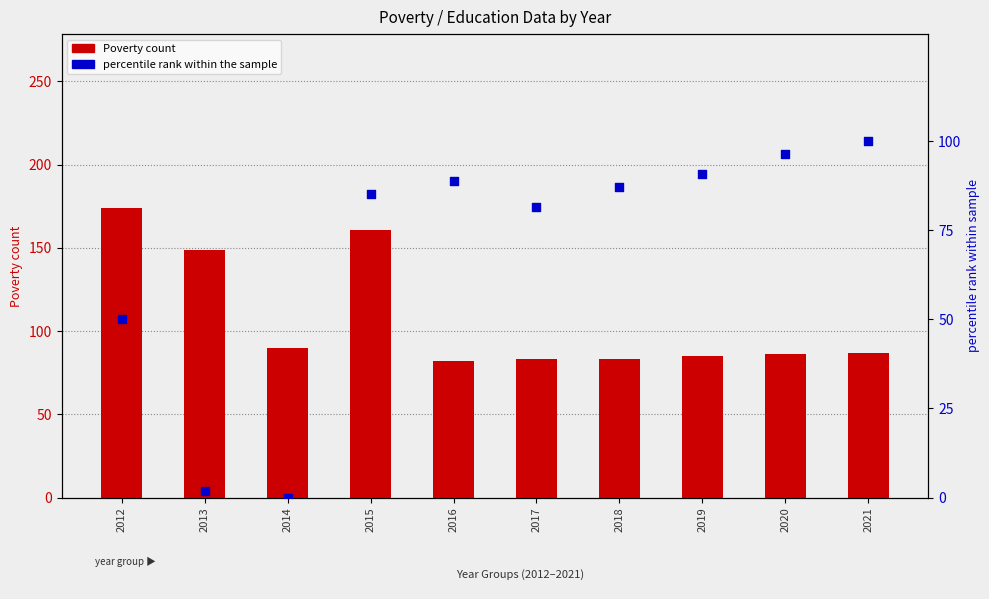

At which category is the sum across all series the highest?

2015